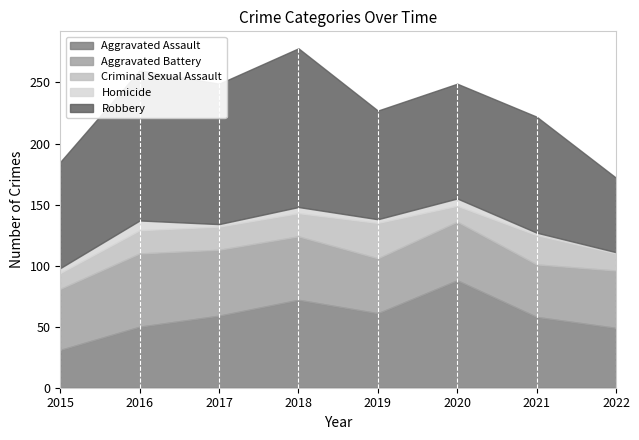

How many data points in Robbery are above 95?

3